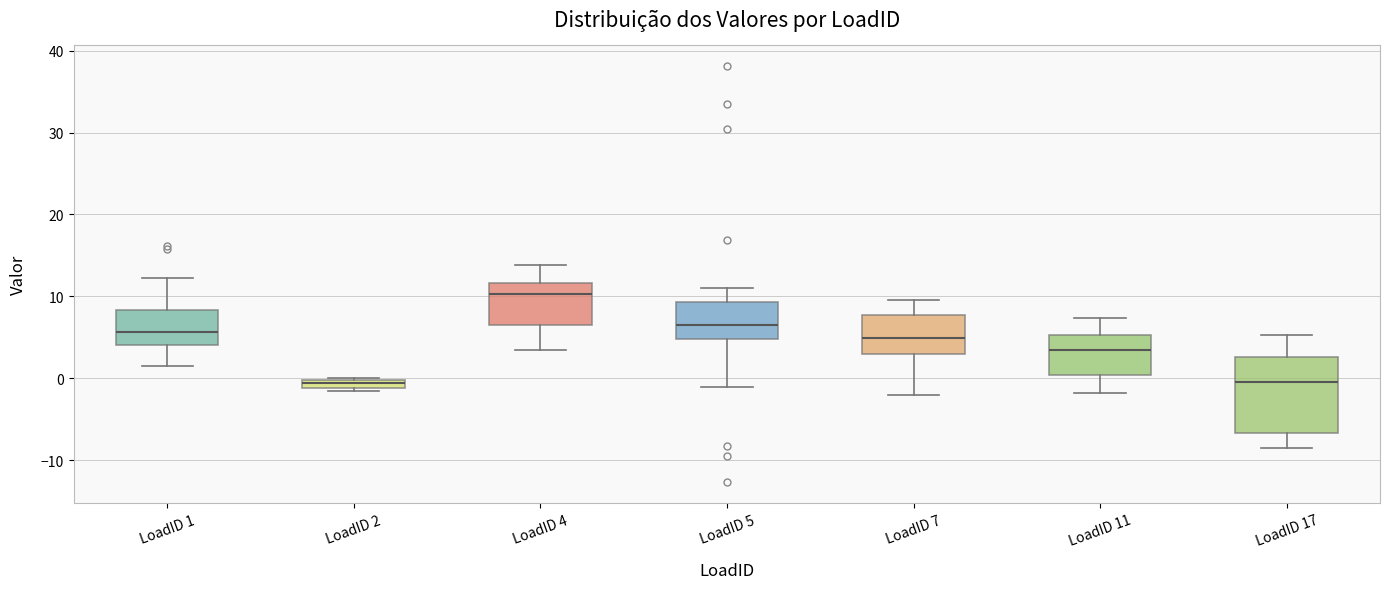

Which box has the highest median line?

LoadID 4